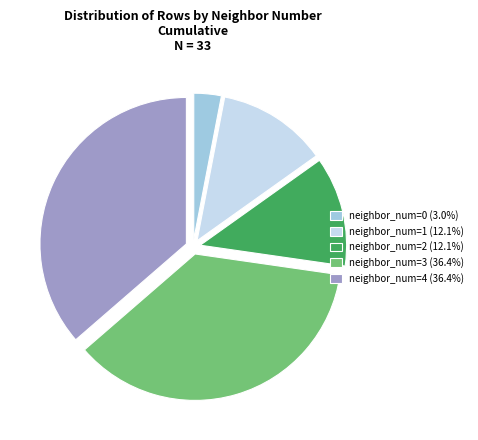

What is the ratio of the value at neighbor_num=3 (36.4%) to the value at neighbor_num=2 (12.1%)?

3.0